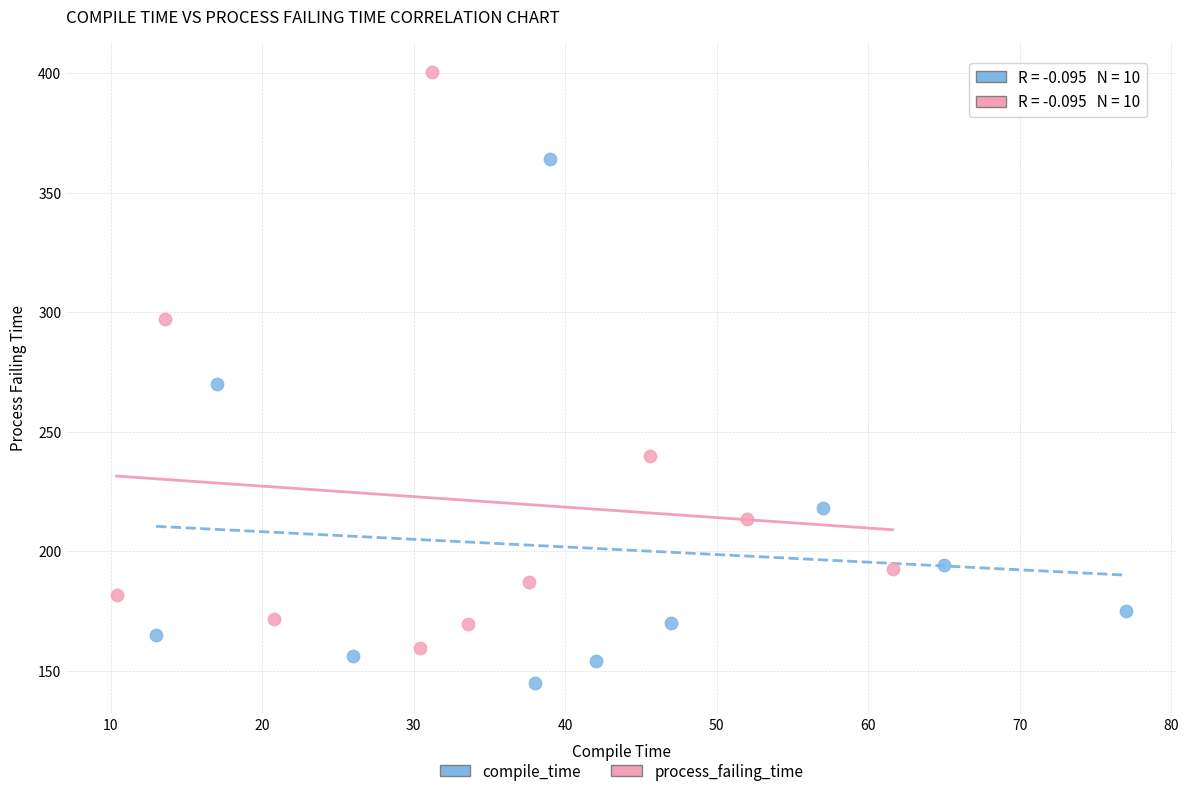

Which series contains the highest Y value?

process_failing_time